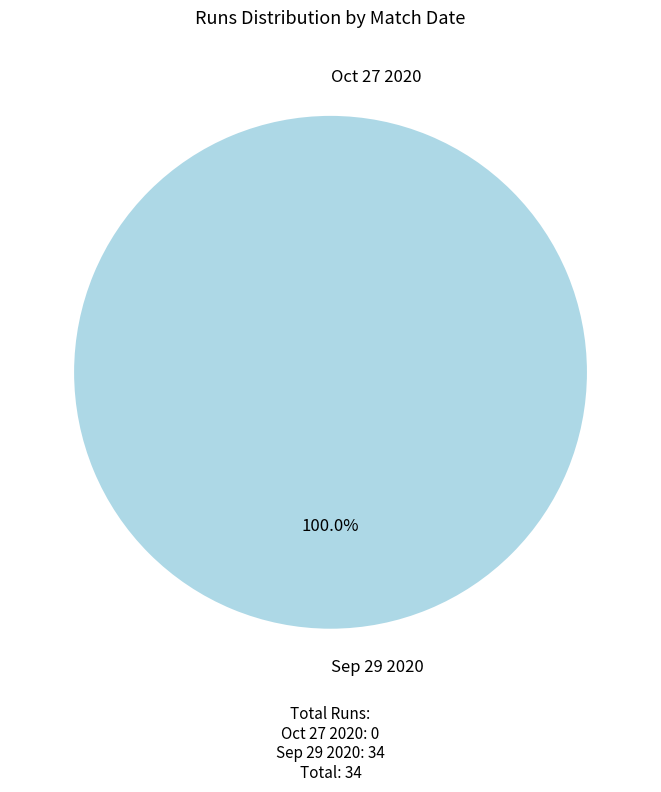

Rank the categories by value from lowest to highest.

Oct 27 2020, Sep 29 2020